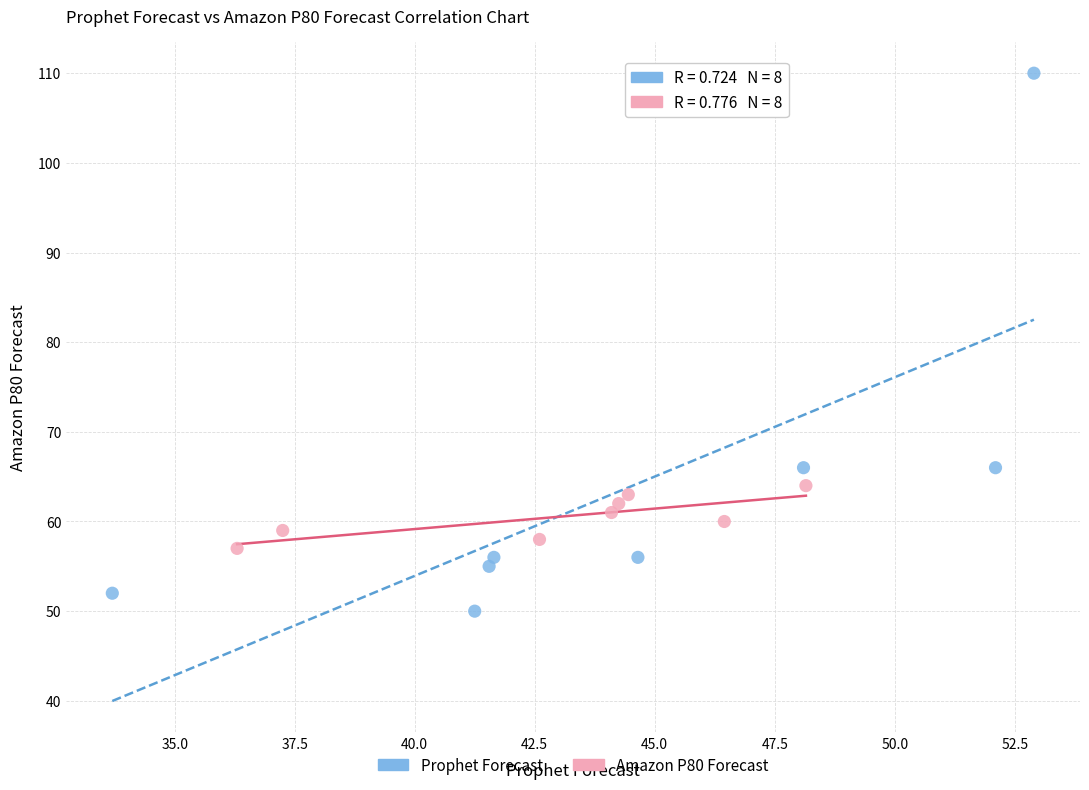

Which series has the largest Y range (max minus min)?

Prophet Forecast